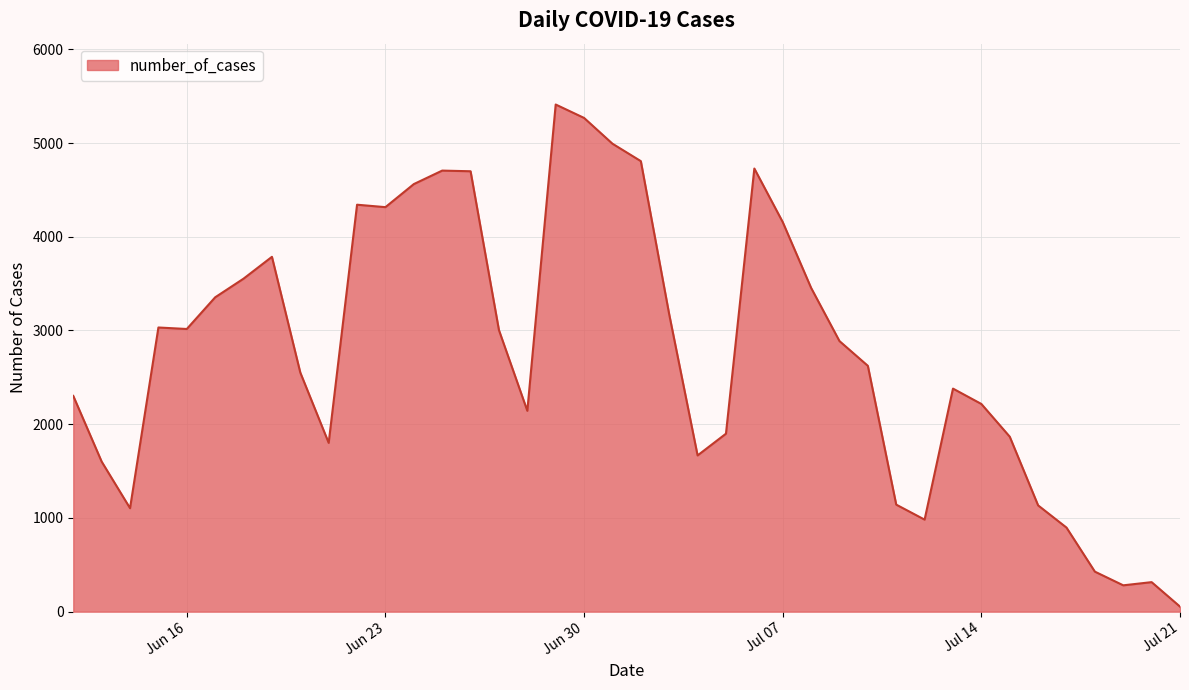

What is the greatest value displayed?

5411